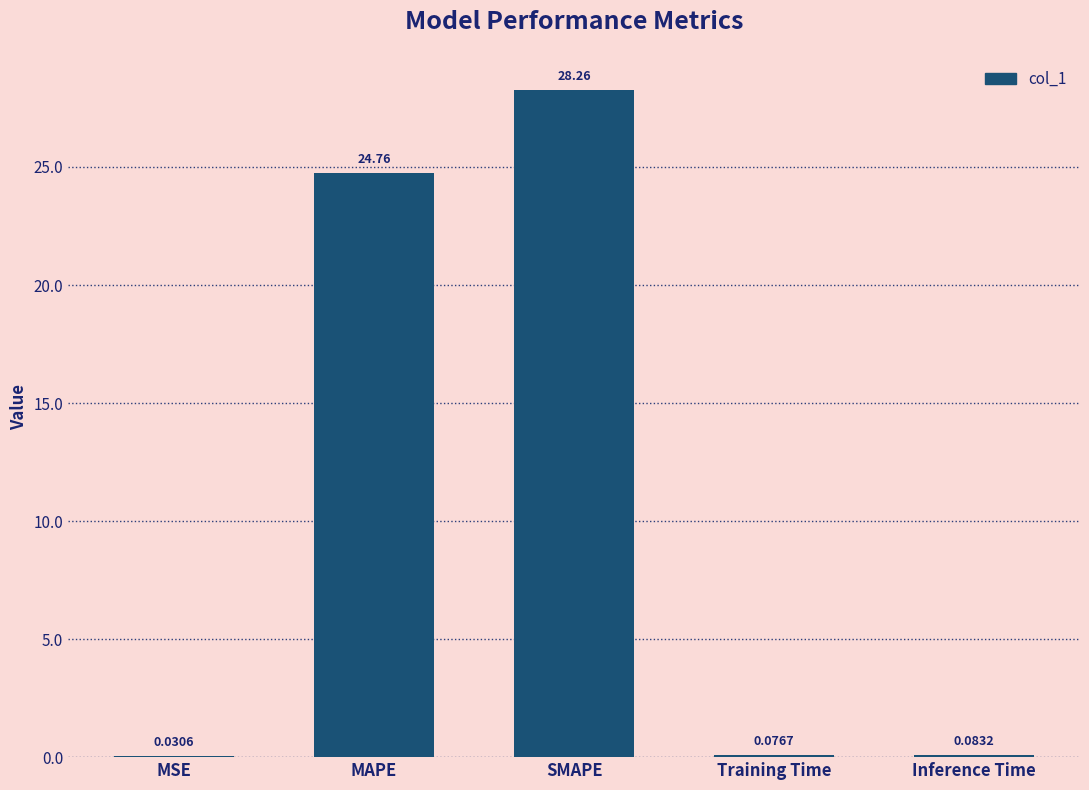

What is the change in value from MAPE to SMAPE?

+3.5